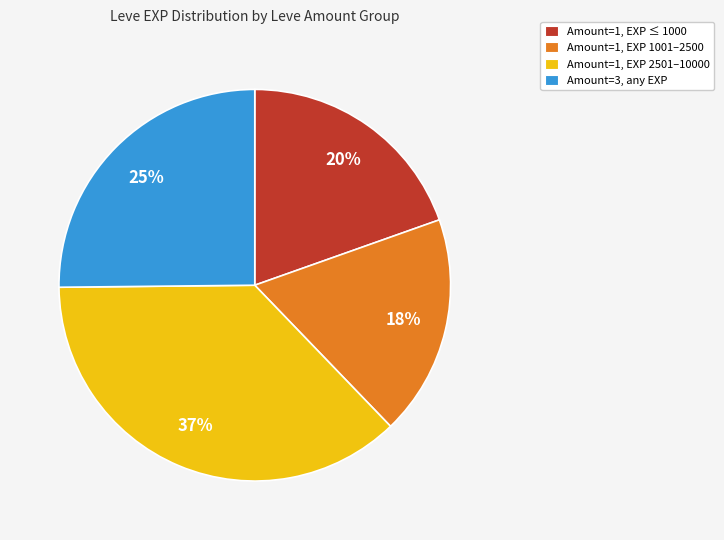

Approximately how many times larger is the value at Amount=1, EXP 2501–10000 compared to Amount=1, EXP ≤ 1000?

1.9